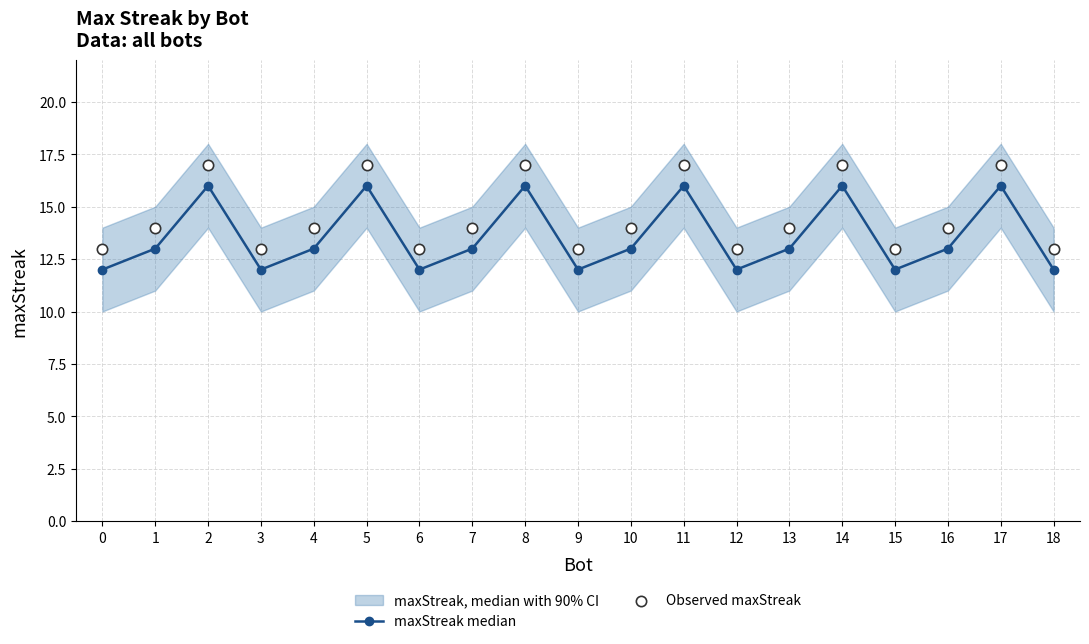

Is the value of Observed maxStreak at 4 greater than the value of maxStreak median at 17?

No